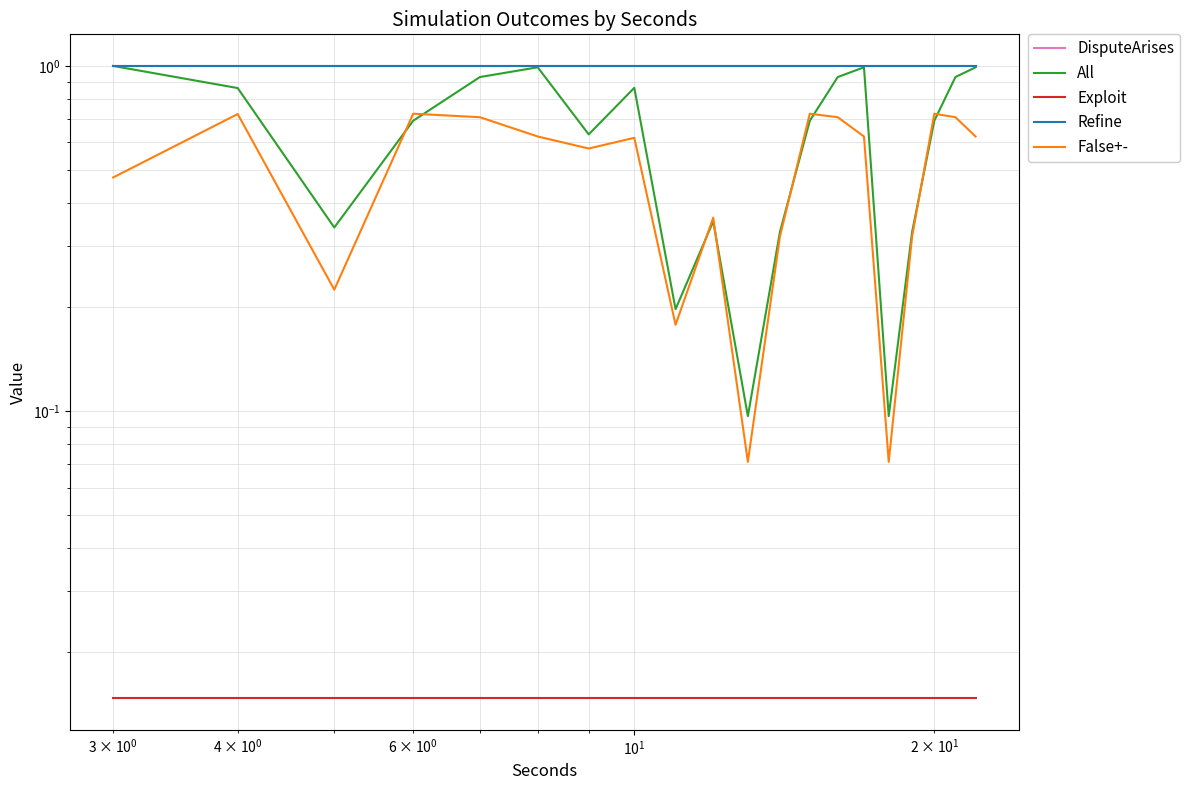

Which series has the largest range (max minus min)?

All